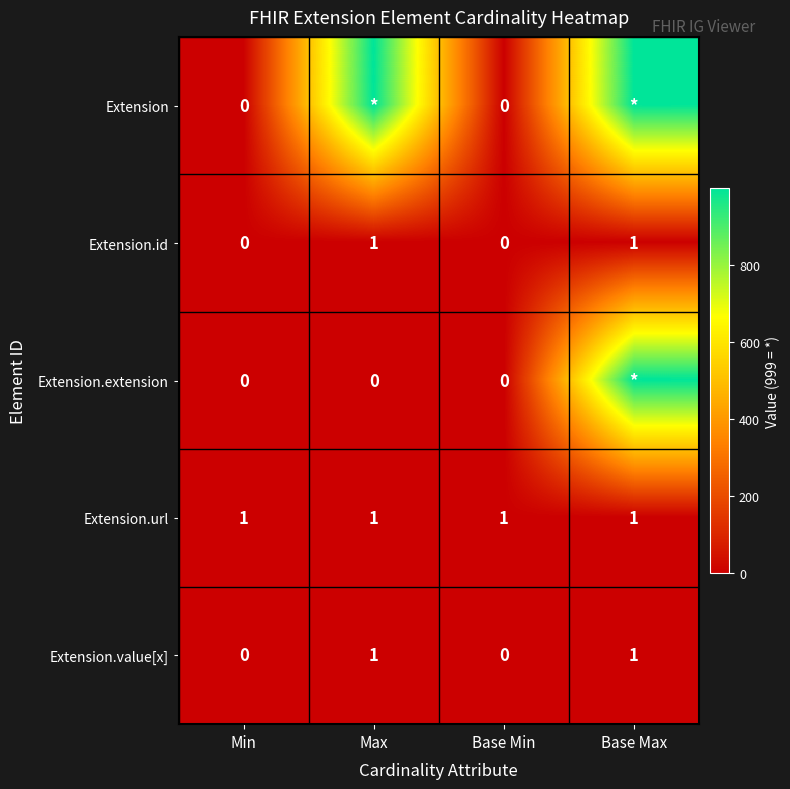

Which label corresponds to the largest value in the chart?

Max